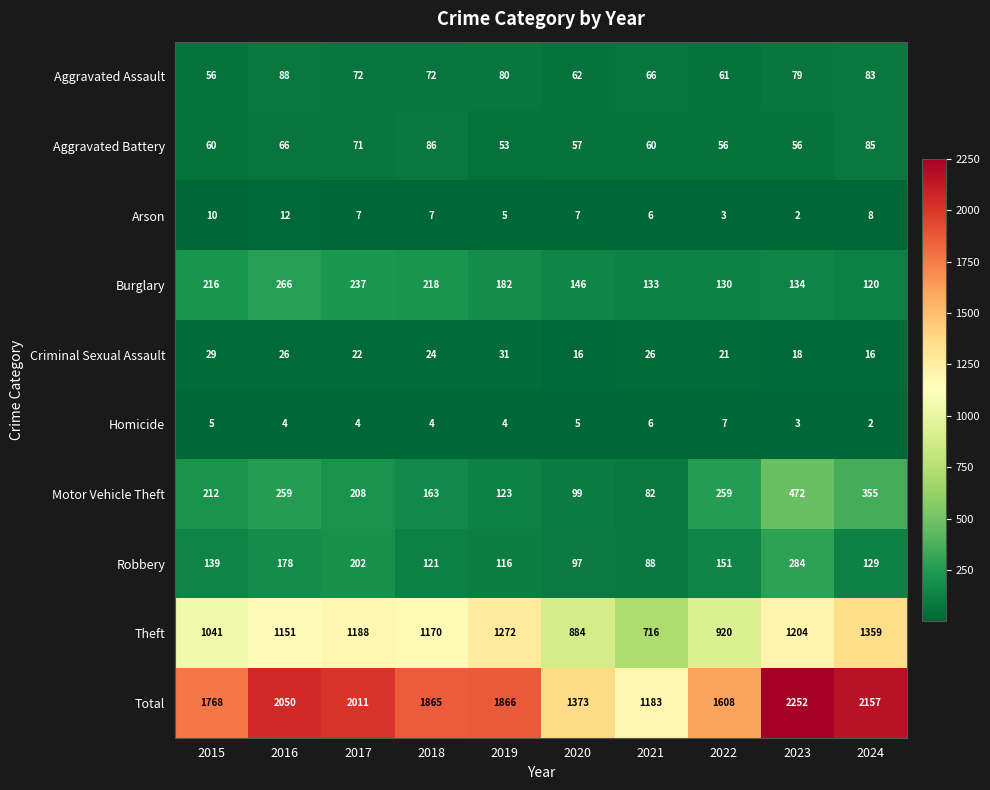

What is the highest value of the Theft series?

1359